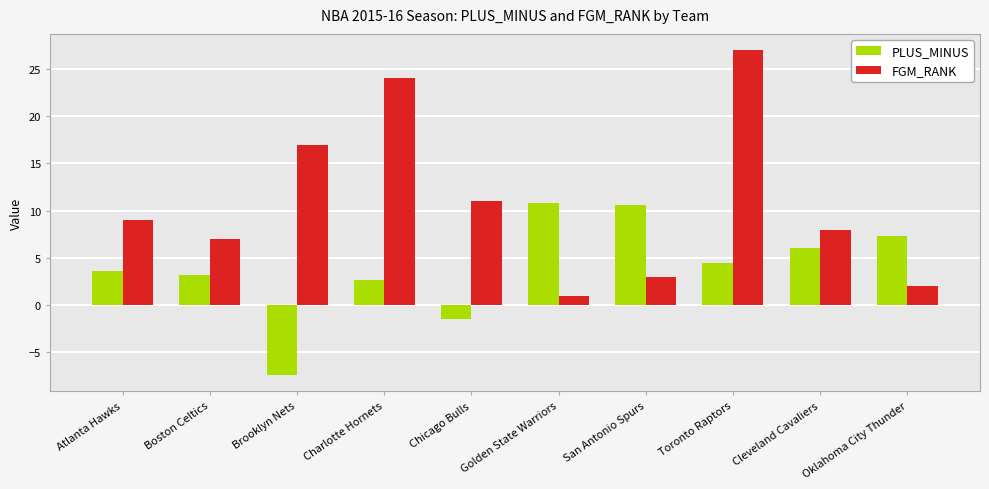

Reading left to right, list all the values displayed in this chart.

PLUS_MINUS: 3.6	3.2	-7.4	2.7	-1.5	10.8	10.6	4.5	6.0	7.3
FGM_RANK: 9.0	7.0	17.0	24.0	11.0	1.0	3.0	27.0	8.0	2.0